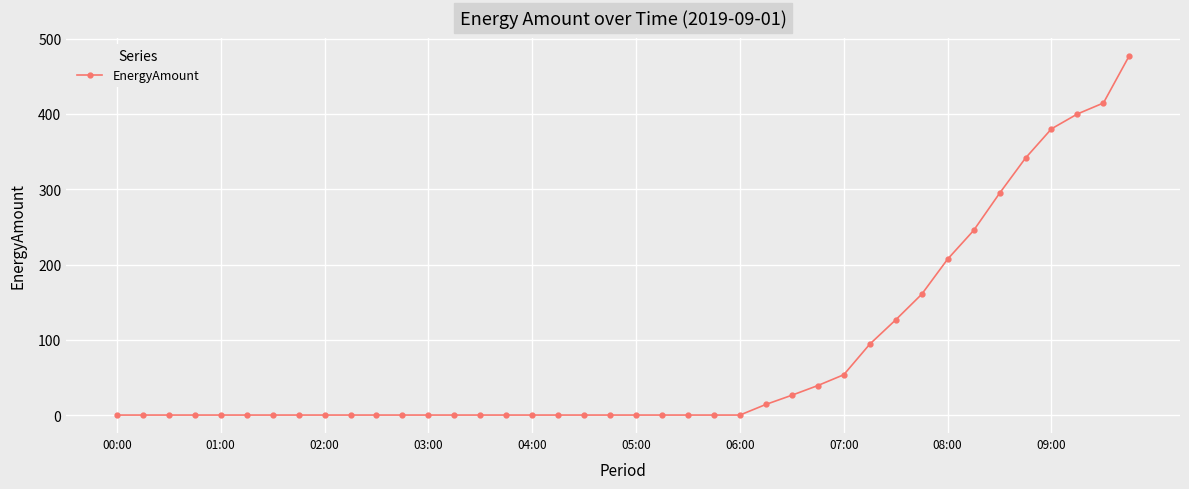

What is the difference between the maximum and minimum values?

477.7